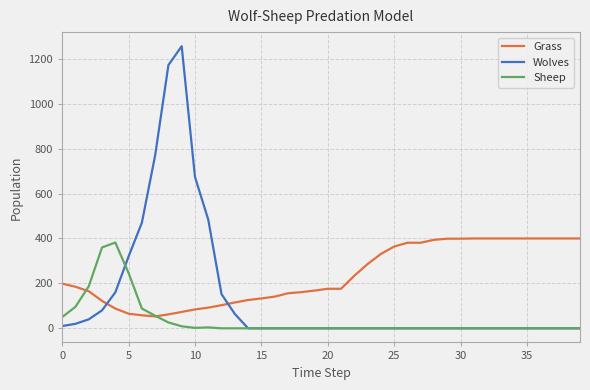

True or false: Grass and Sheep cross at least once.

True